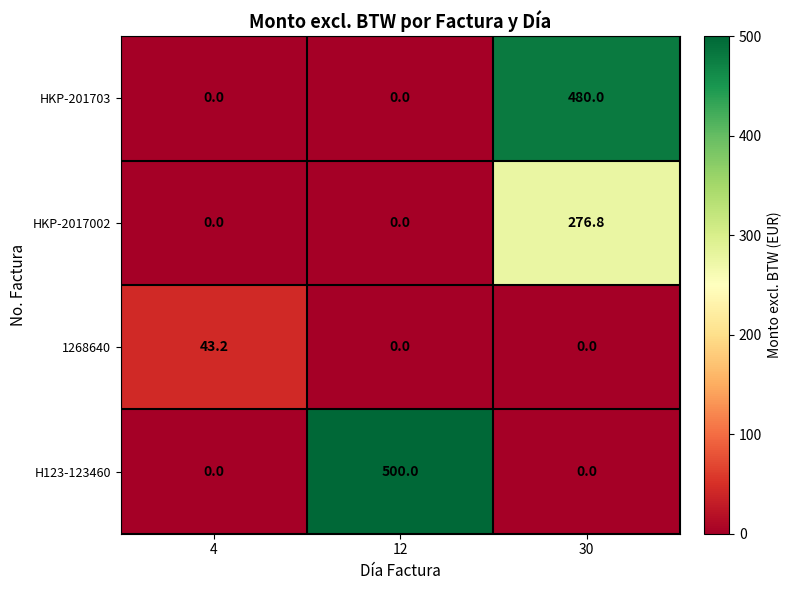

At which category is the sum across all series the highest?

30